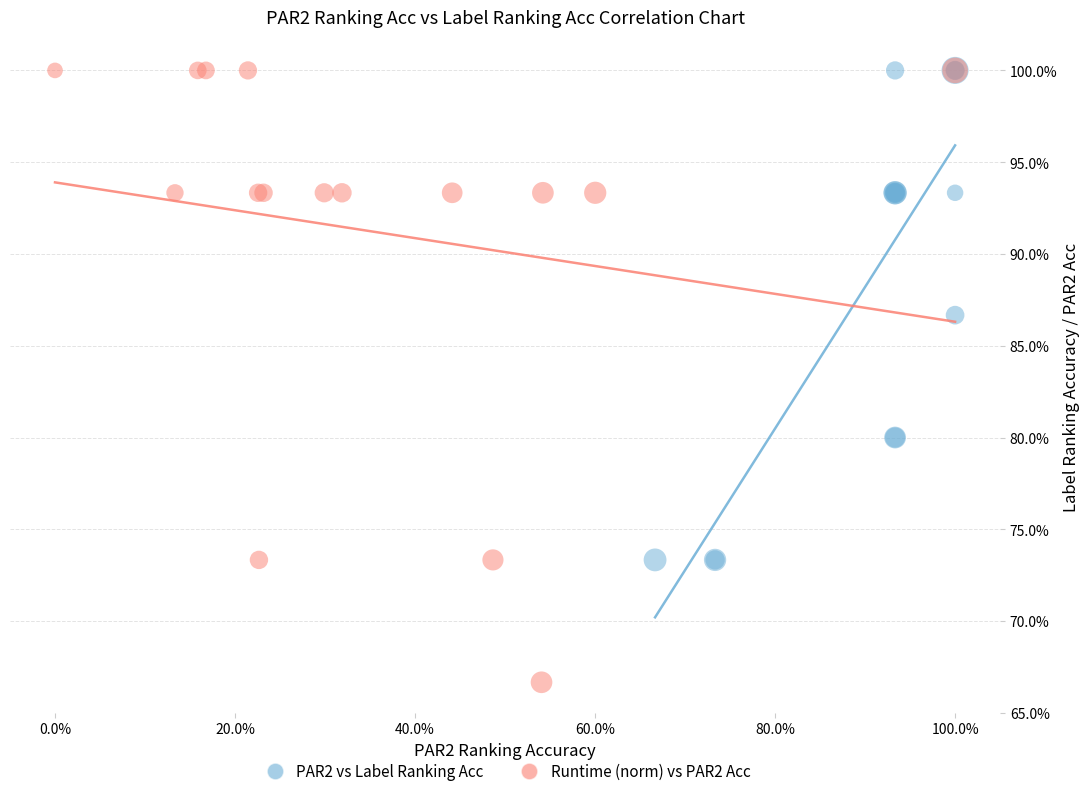

Which series has the widest spread of Y values?

Runtime (norm) vs PAR2 Acc